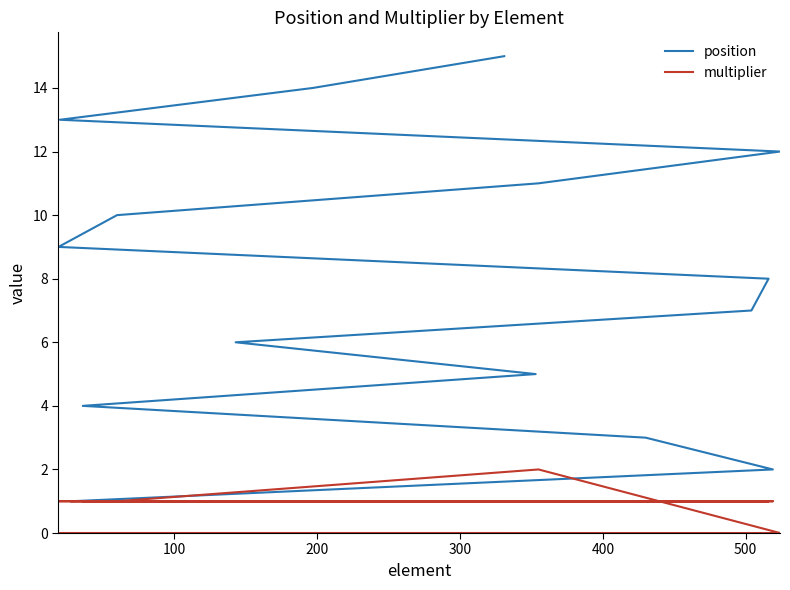

How many lines are shown in the chart?

2